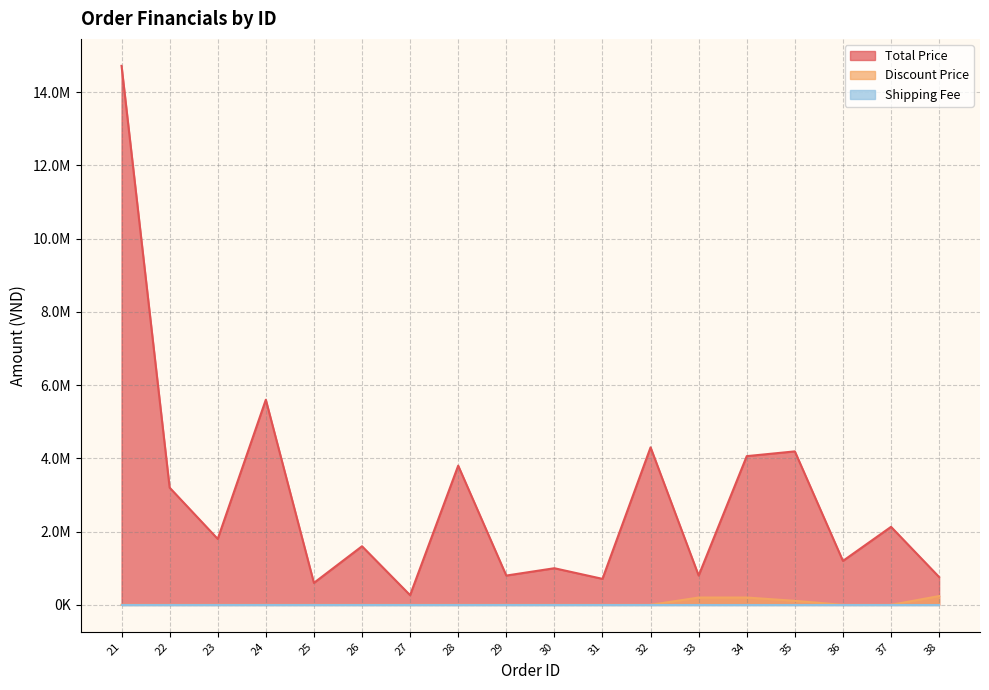

True or false: Discount Price and Total Price intersect in this chart.

False